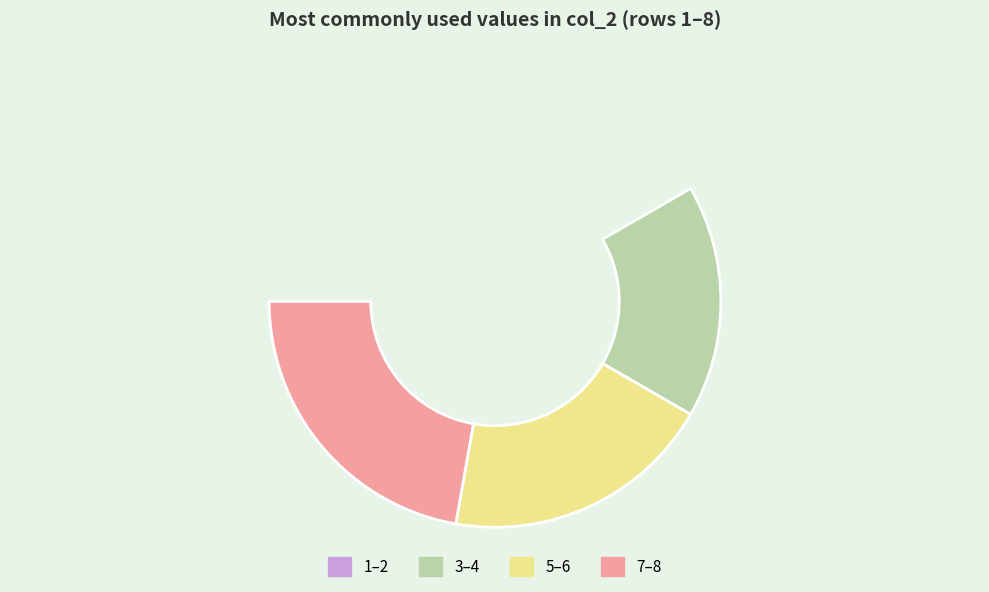

Is it true that 22 is 3% of the pie?

True